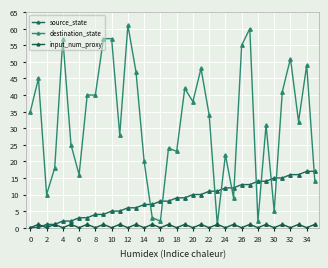

Reading left to right, extract all data points from this chart.

source_state: 0	0	1	1	2	2	3	3	4	4	5	5	6	6	7	7	8	8	9	9	10	10	11	11	12	12	13	13	14	14	15	15	16	16	17	17
destination_state: 35	45	10	18	57	25	16	40	40	57	57	28	61	47	20	3	2	24	23	42	38	48	34	1	22	9	55	60	2	31	5	41	51	32	49	14
input_num_proxy: 0	1	0	1	0	1	0	1	0	1	0	1	0	1	0	1	0	1	0	1	0	1	0	1	0	1	0	1	0	1	0	1	0	1	0	1